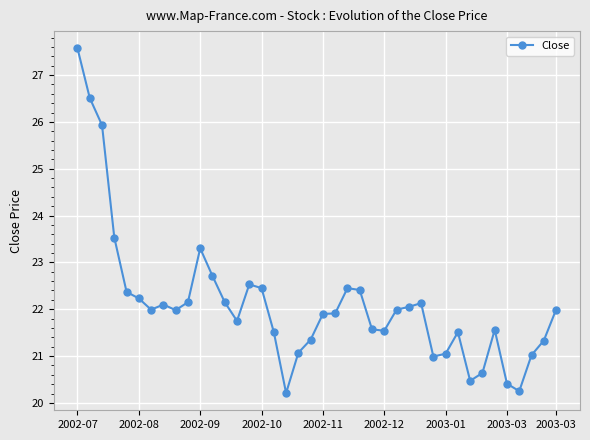

What is the average value?

22.1